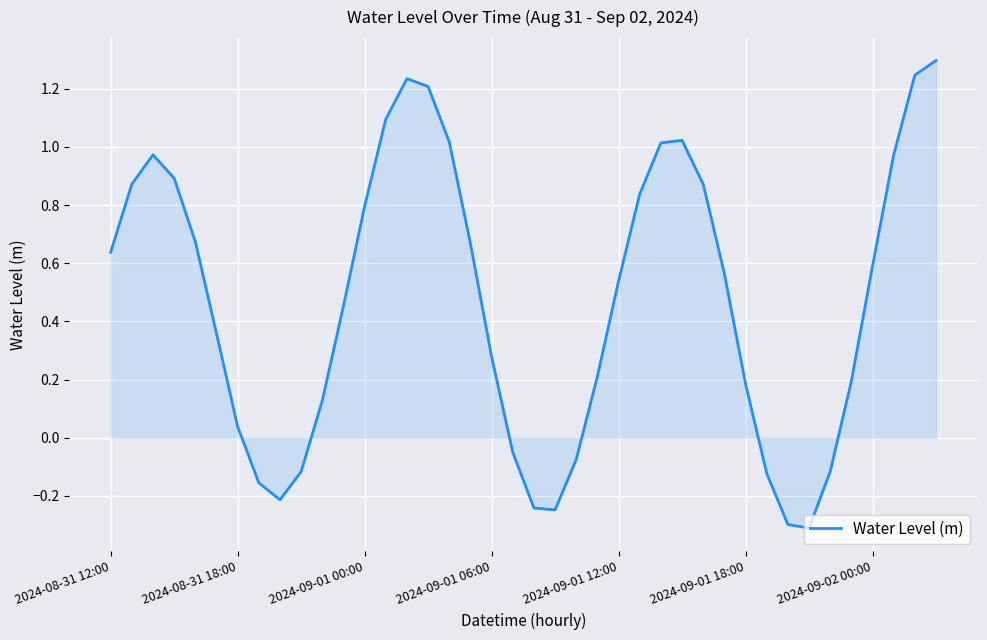

What is the minimum value shown in the chart?

-0.3